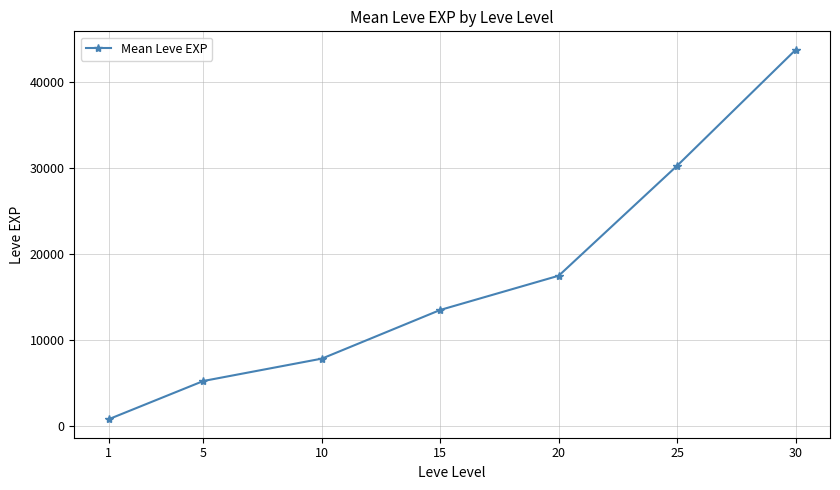

Does the chart display data point markers on the line(s)?

Yes